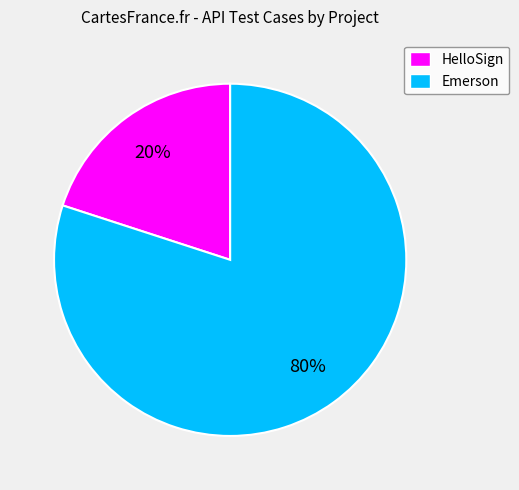

What is the majority slice?

Emerson